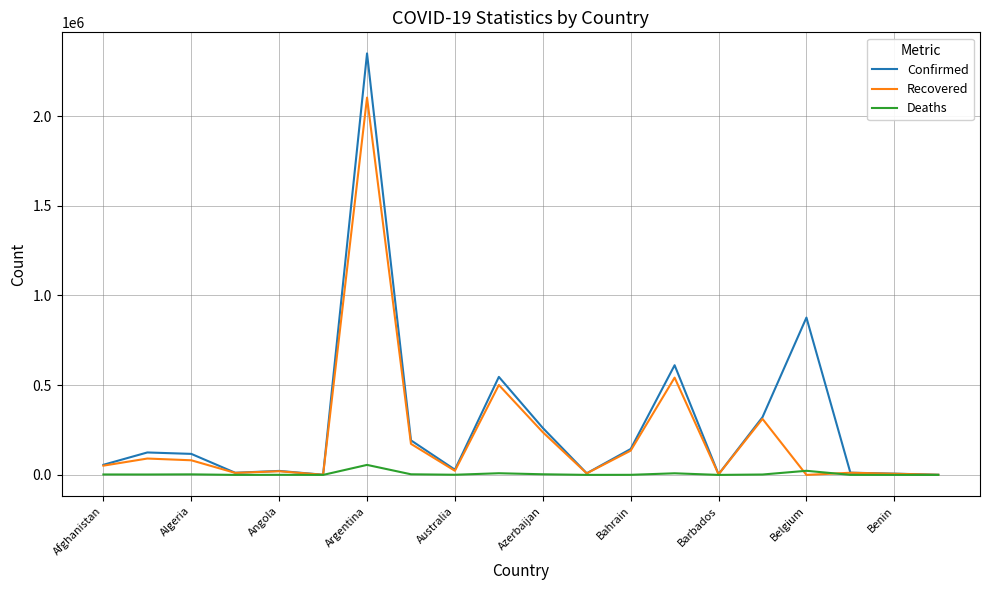

What is the maximum value for Deaths?

55858